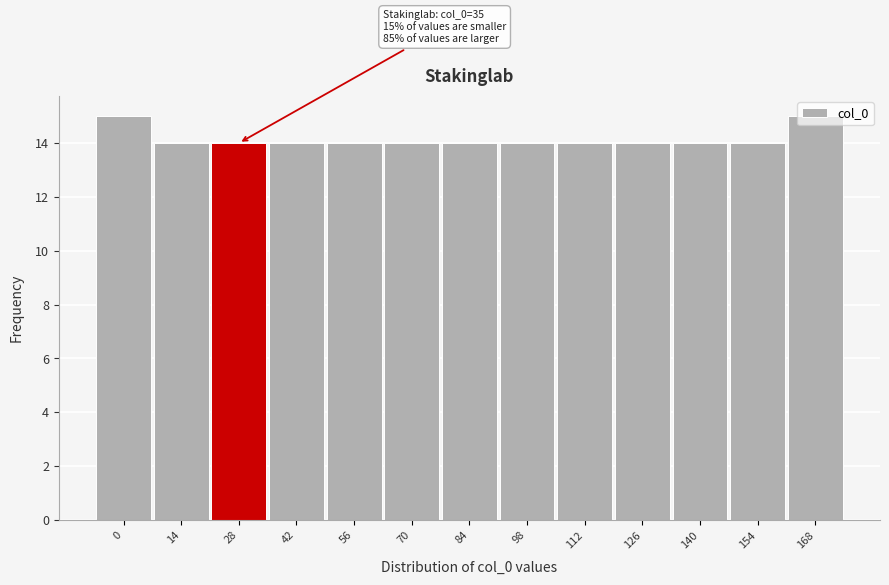

What is the smallest value displayed?

14